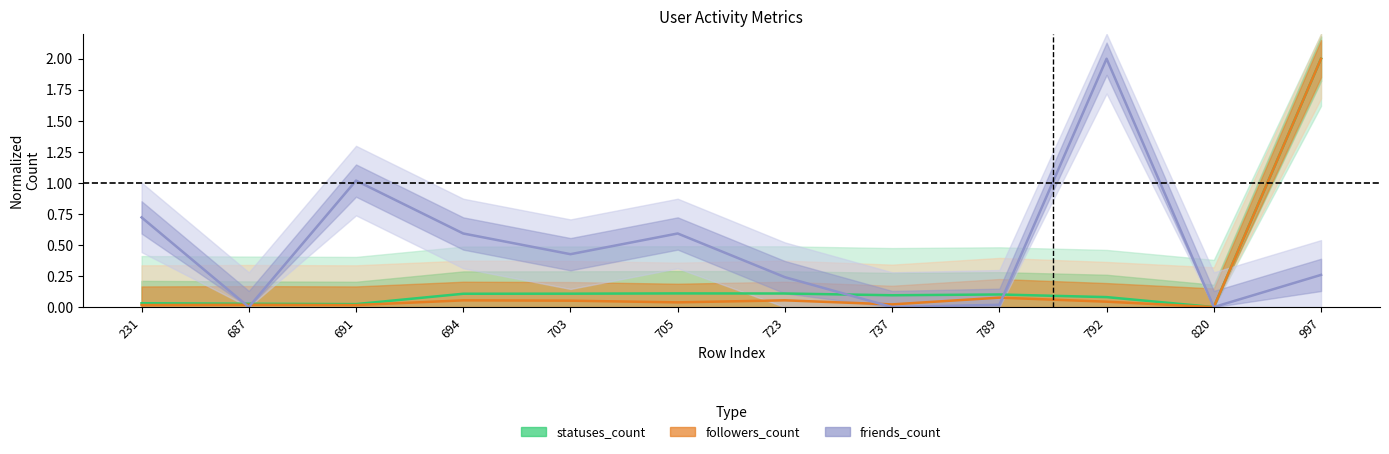

Reading left to right, list all the values displayed in this chart.

statuses_count: 0.0	0.0	0.0	0.1	0.1	0.1	0.1	0.1	0.1	0.1	0.0	2.0
followers_count: 0.0	0.0	0.0	0.1	0.1	0.0	0.1	0.0	0.1	0.0	0.0	2.0
friends_count: 0.7	0.0	1.0	0.6	0.4	0.6	0.2	0.0	0.0	2.0	0.0	0.3